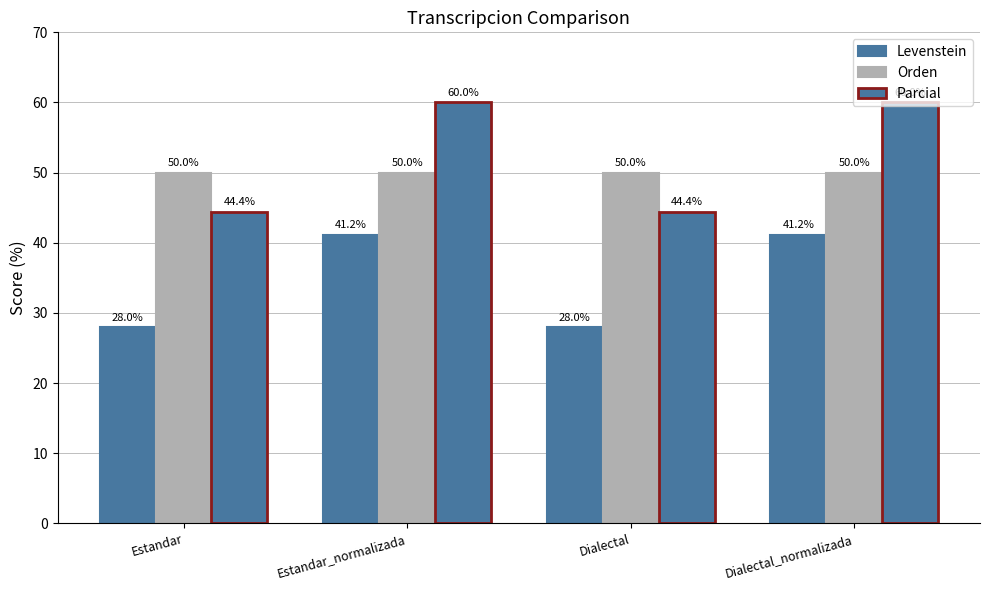

At which label does Levenstein reach its minimum?

Estandar